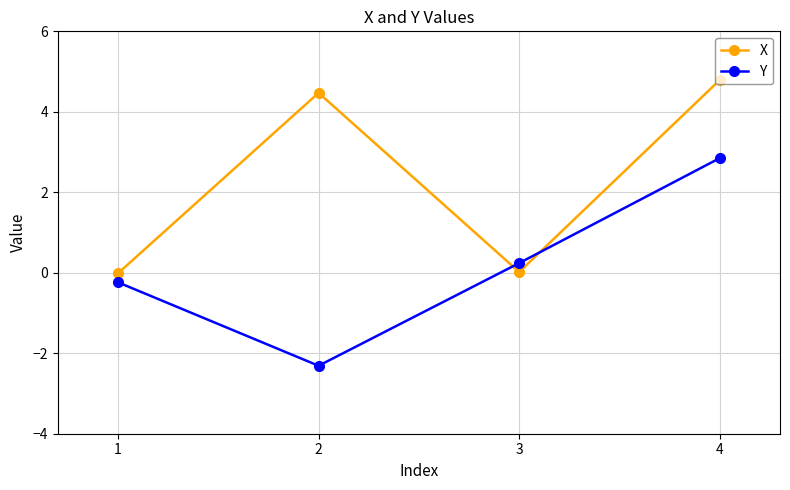

Is the value of Y at 3 greater than the value of X at 4?

No